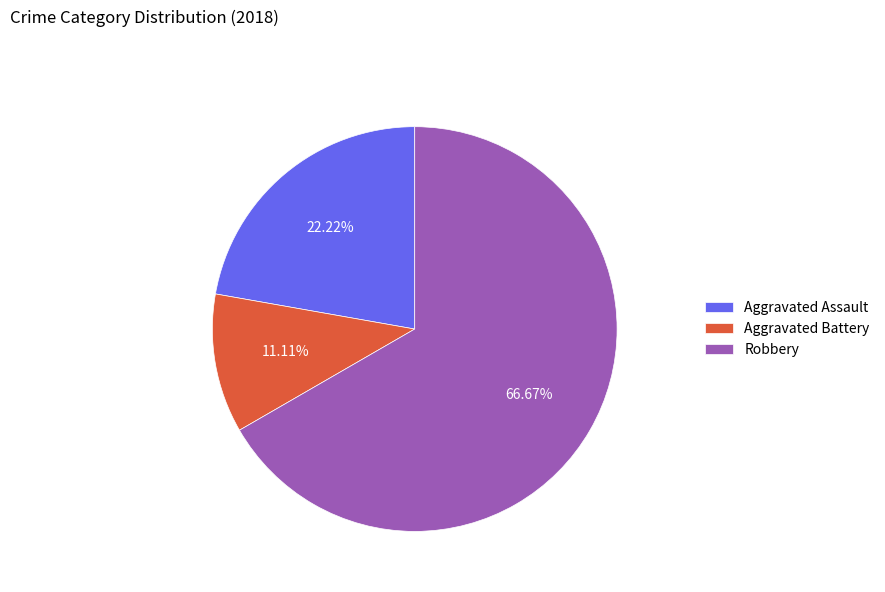

Which slice is the largest?

Robbery